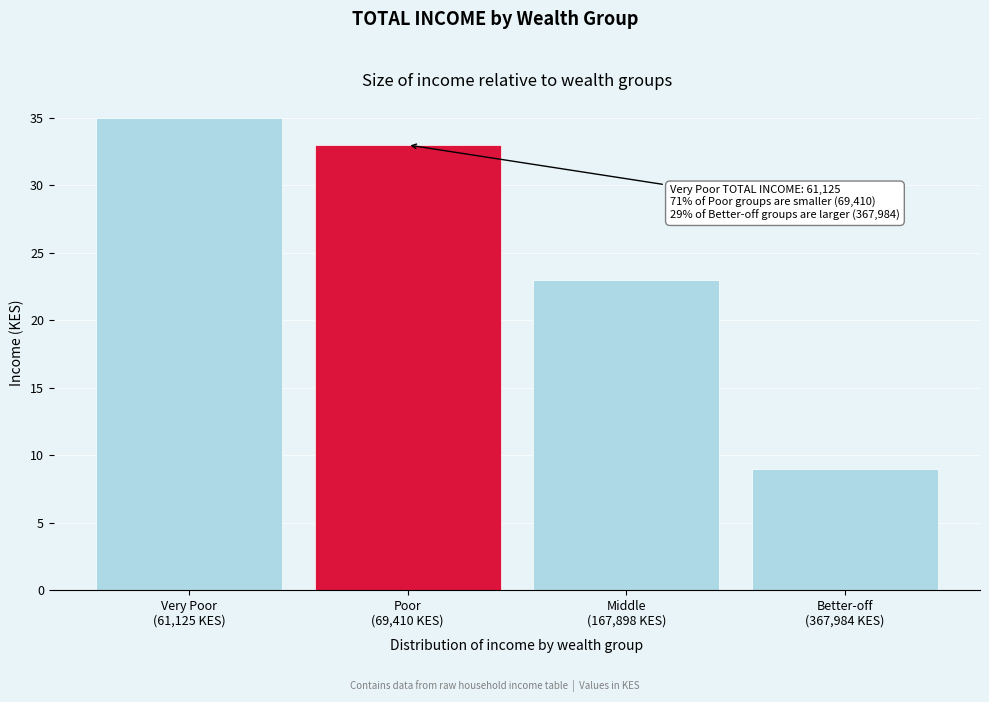

Reading left to right, extract all data points from this chart.

35	33	23	9